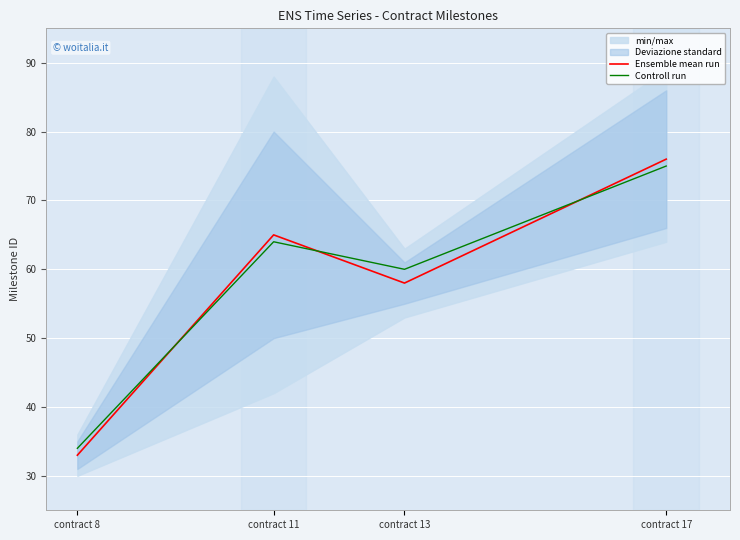

In Ensemble mean run, how many points are higher than both neighbors (excluding endpoints)?

1